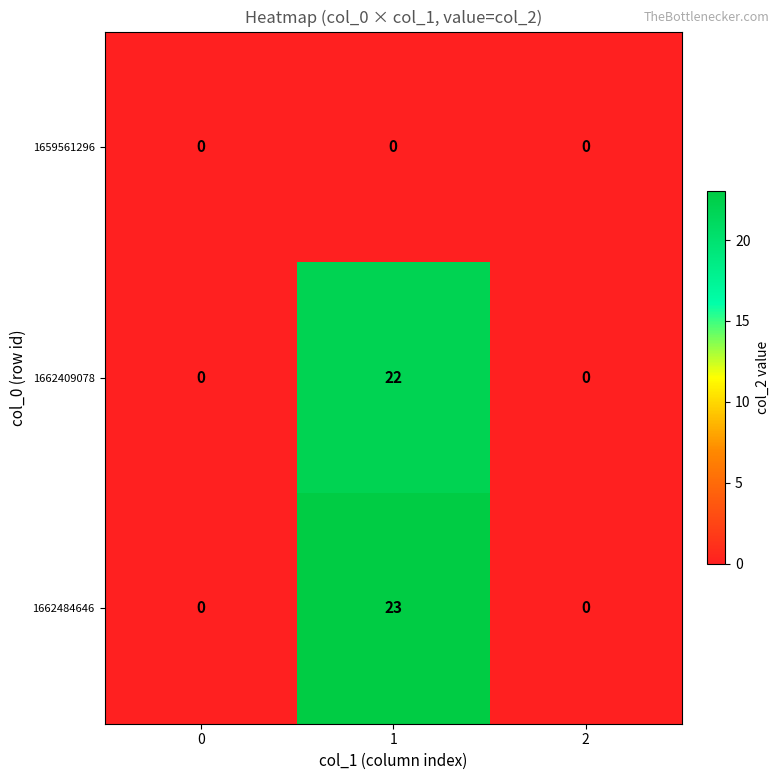

At which category is the sum across all series the highest?

1